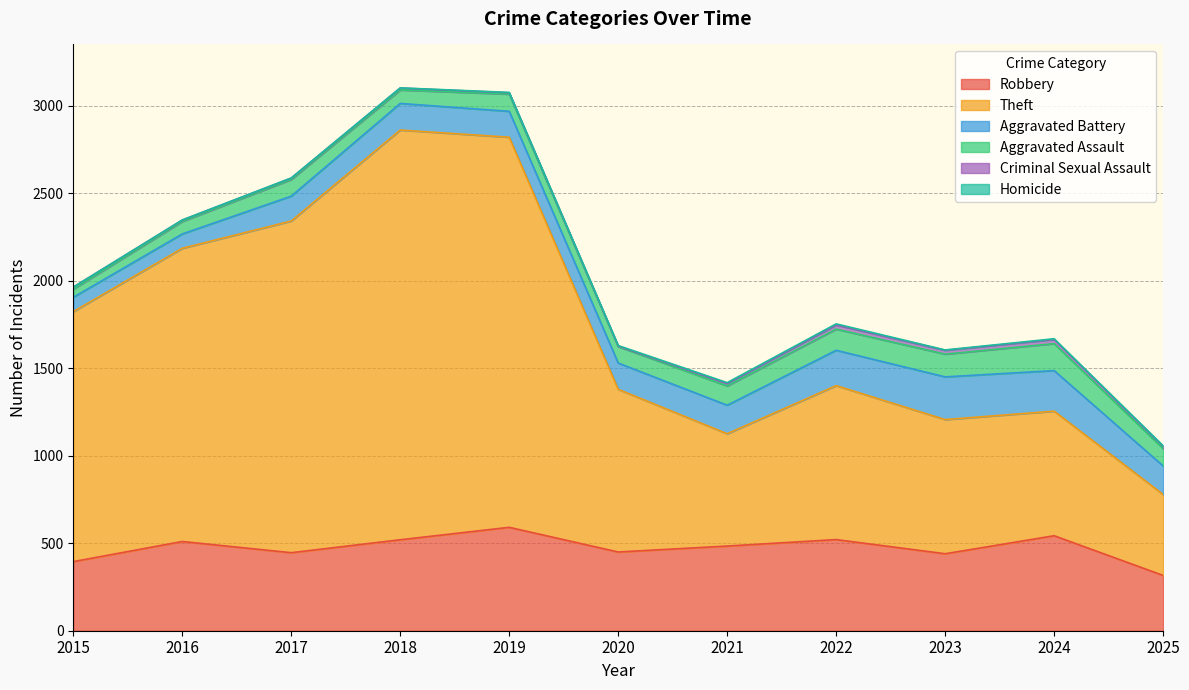

What is the difference between the Criminal Sexual Assault values at 2024 and 2020?

21